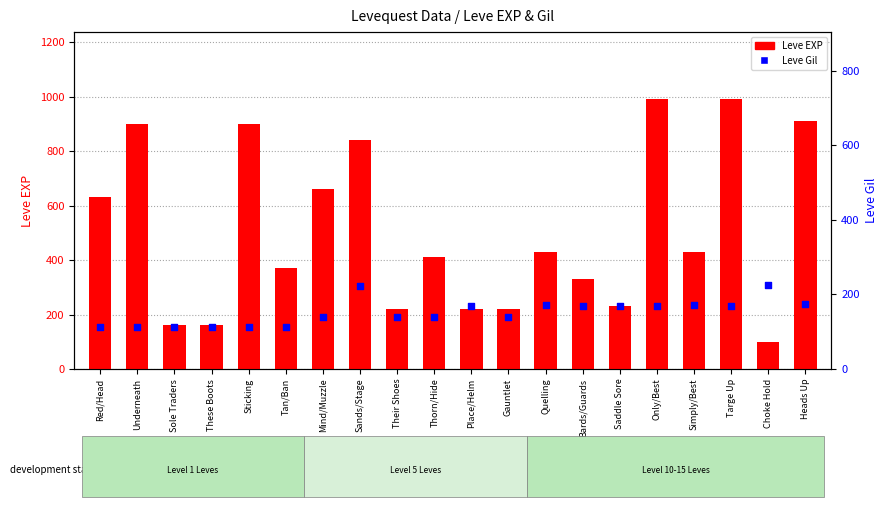

Which series contains the highest Y value?

Leve EXP